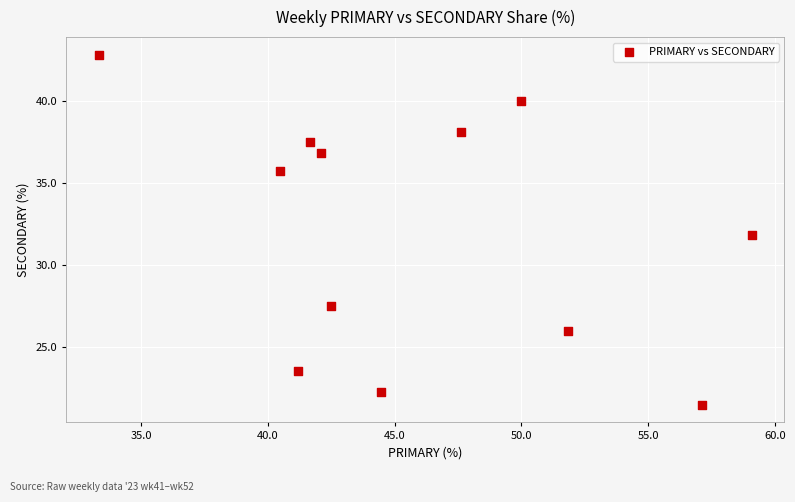

What is the average X value?

46.0